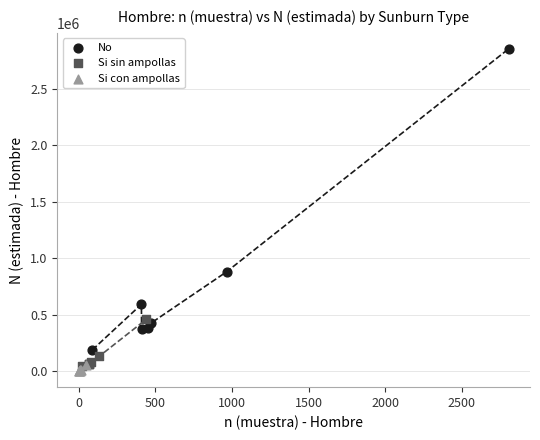

Which series contains the highest Y value?

No